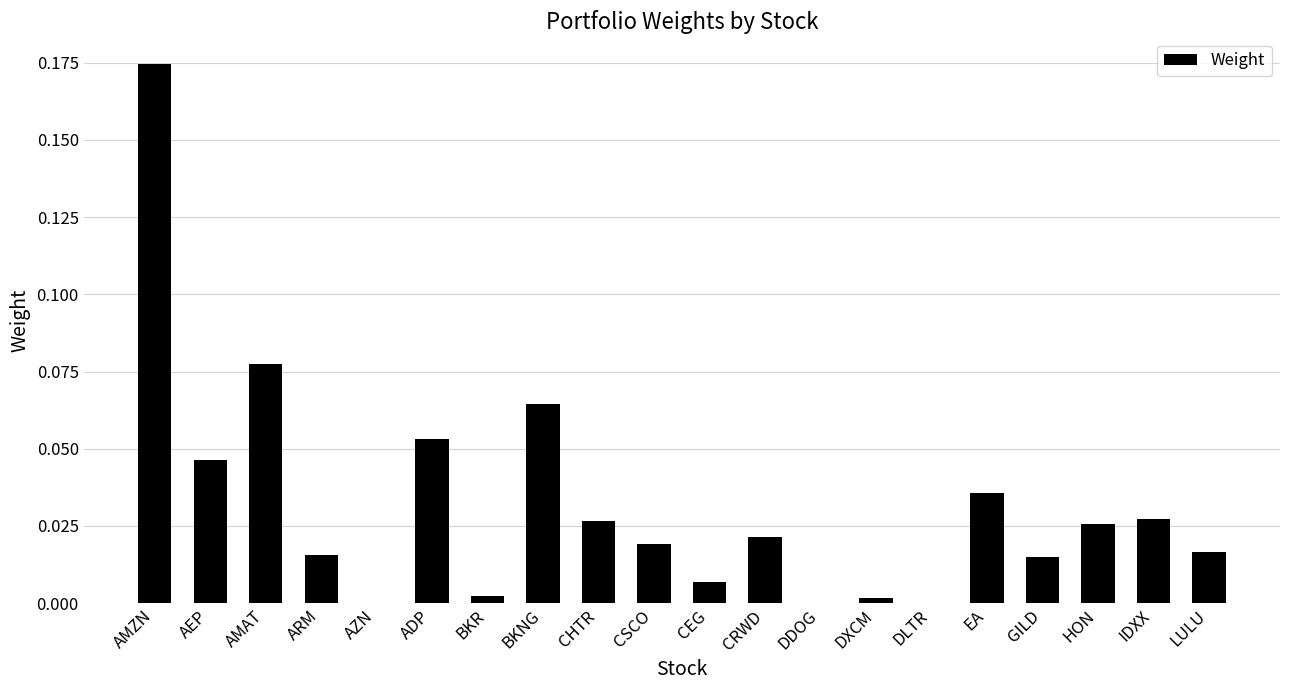

Which has a higher value, BKR or EA?

EA